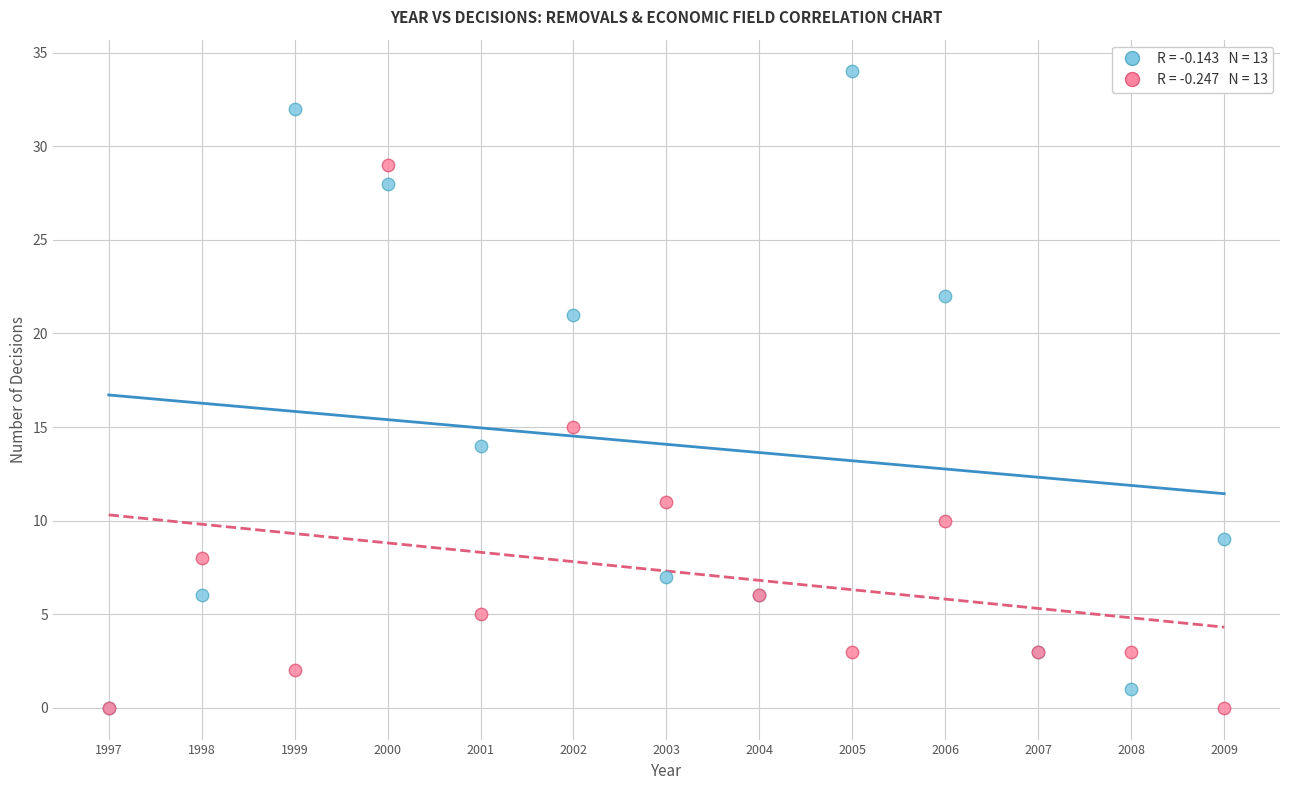

Across all series, what Y value is closest to 17?

15